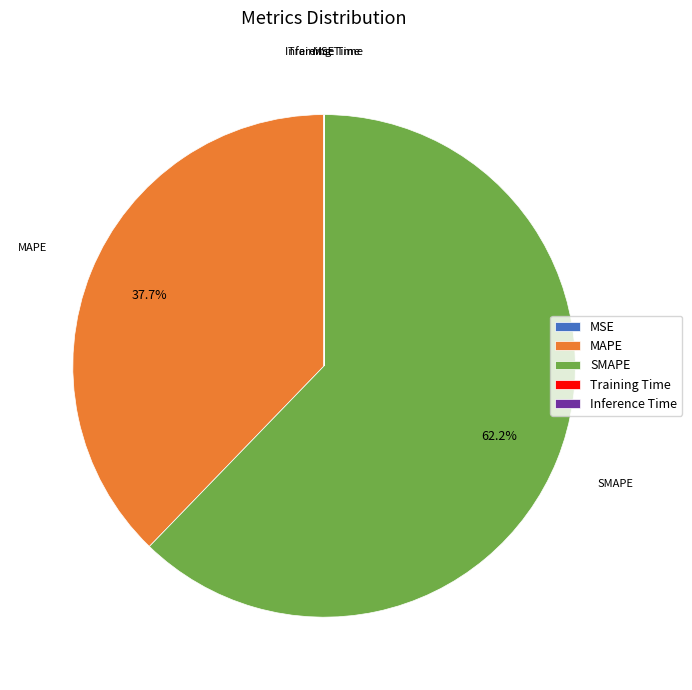

What is the largest slice in the pie chart?

SMAPE